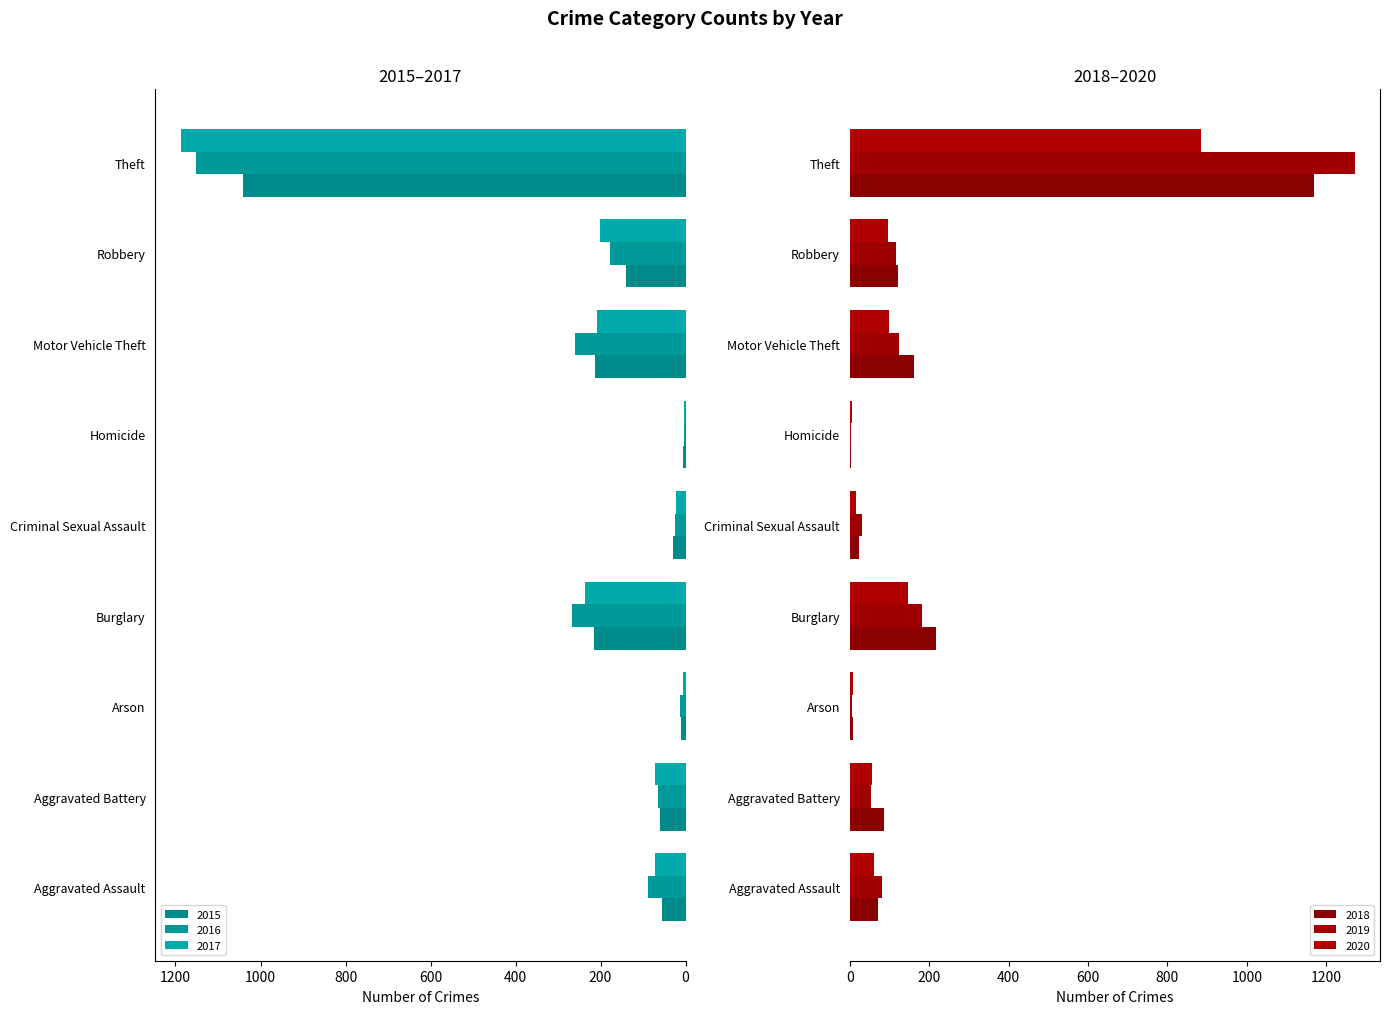

What is the label of the 4th bar from the left?

Burglary